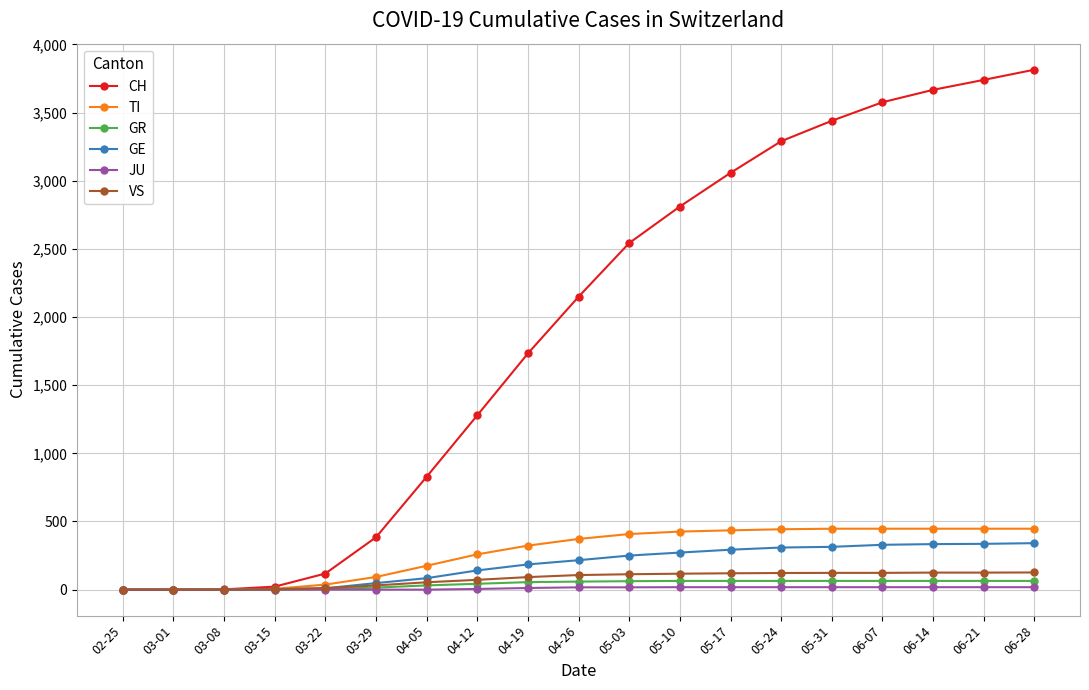

The value of CH at 04-19 is 2840. True or false?

False